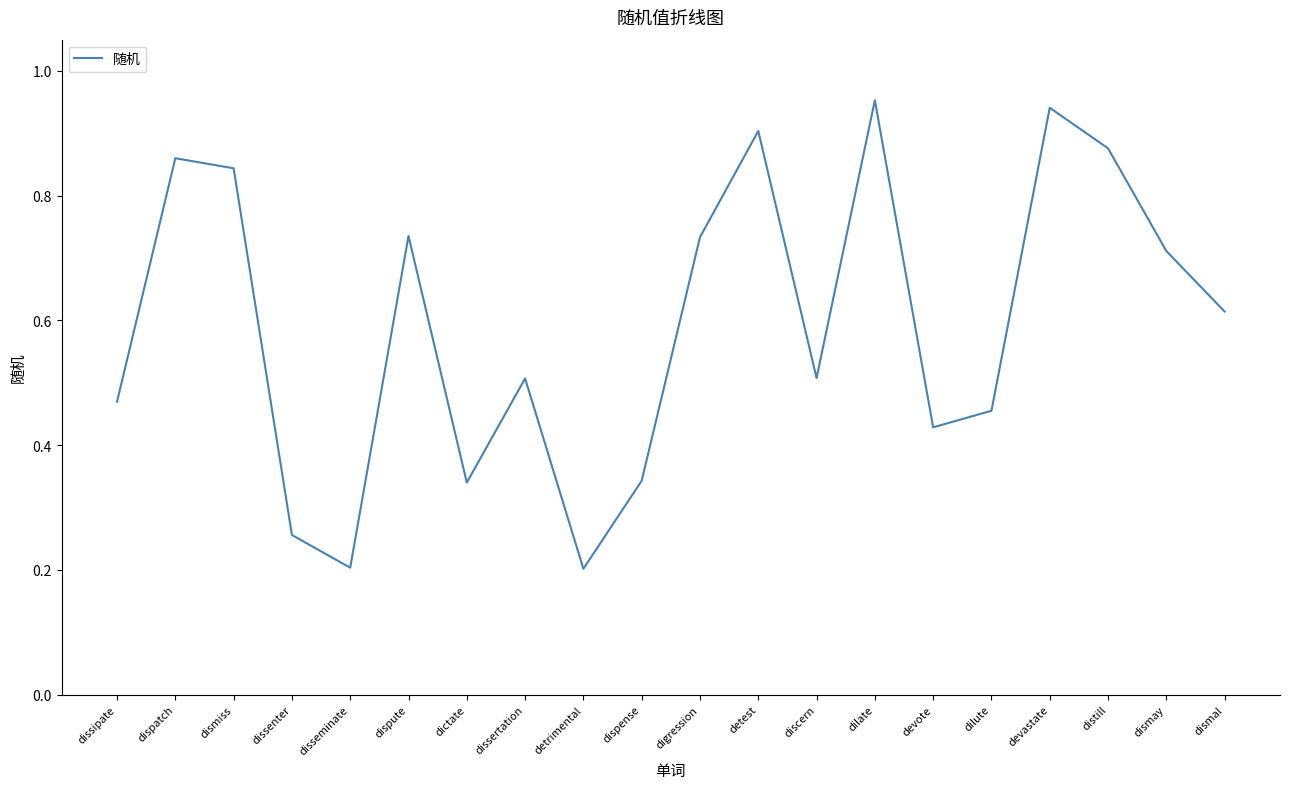

What position from the left is dilute?

16